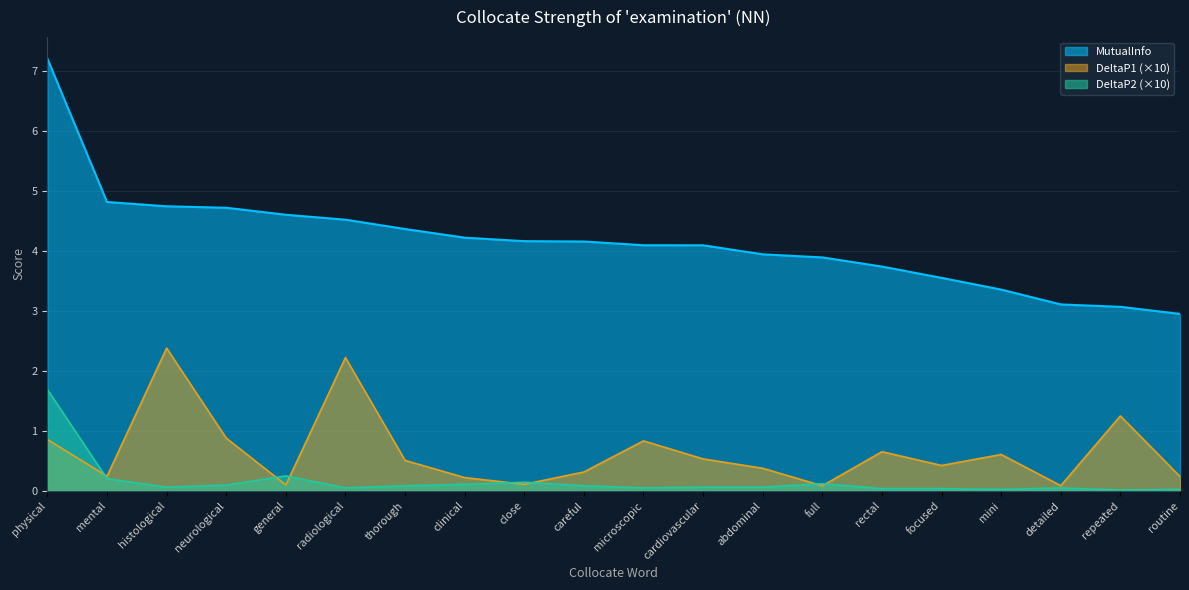

How many lines are shown in the chart?

3